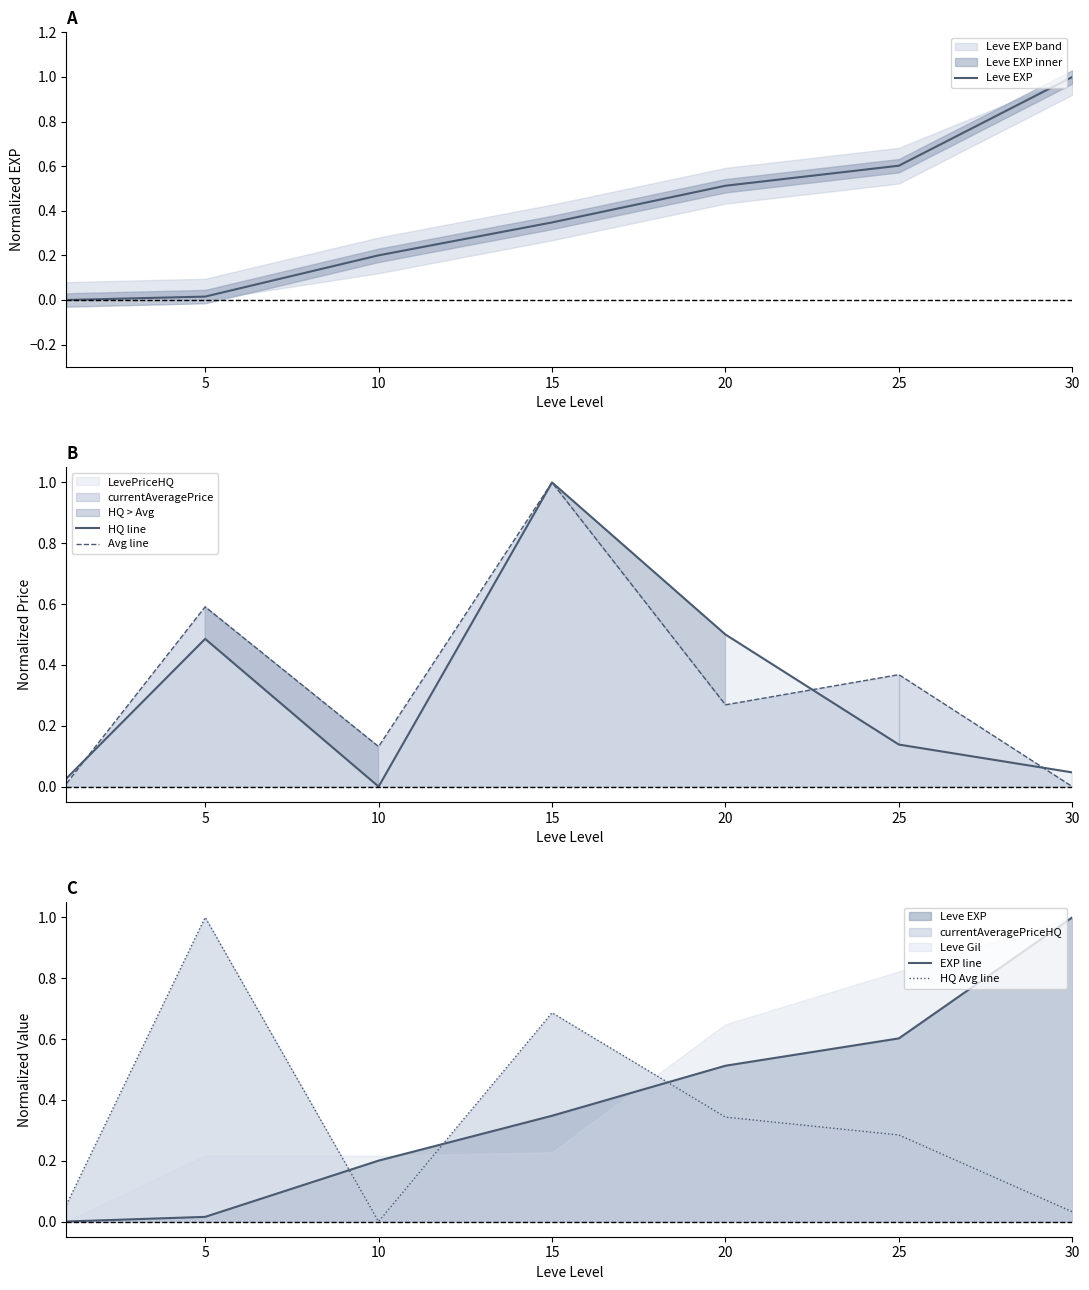

Rank the series by their maximum value, from lowest to highest.

Leve EXP, HQ line, Avg line, EXP line, HQ Avg line